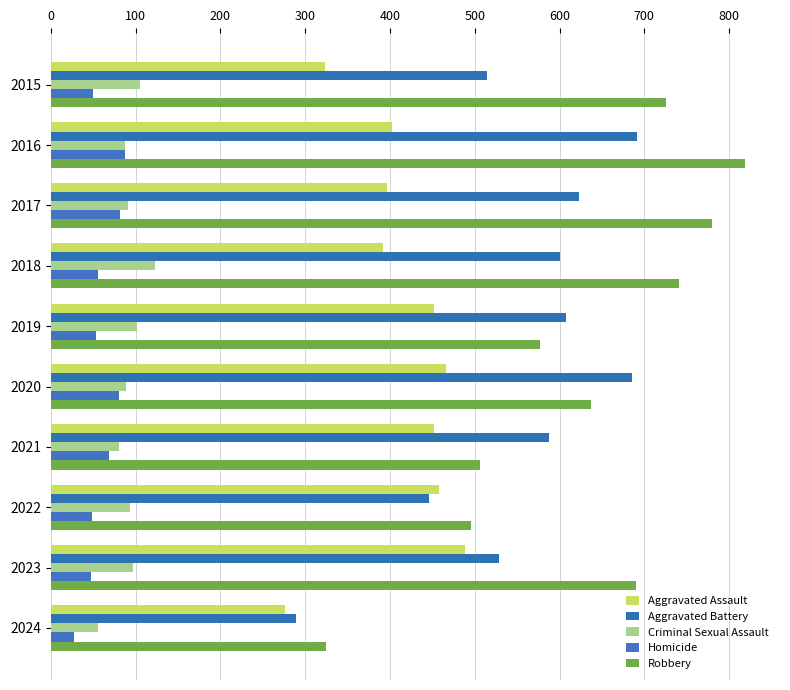

At how many categories does at least one series exceed 794?

1